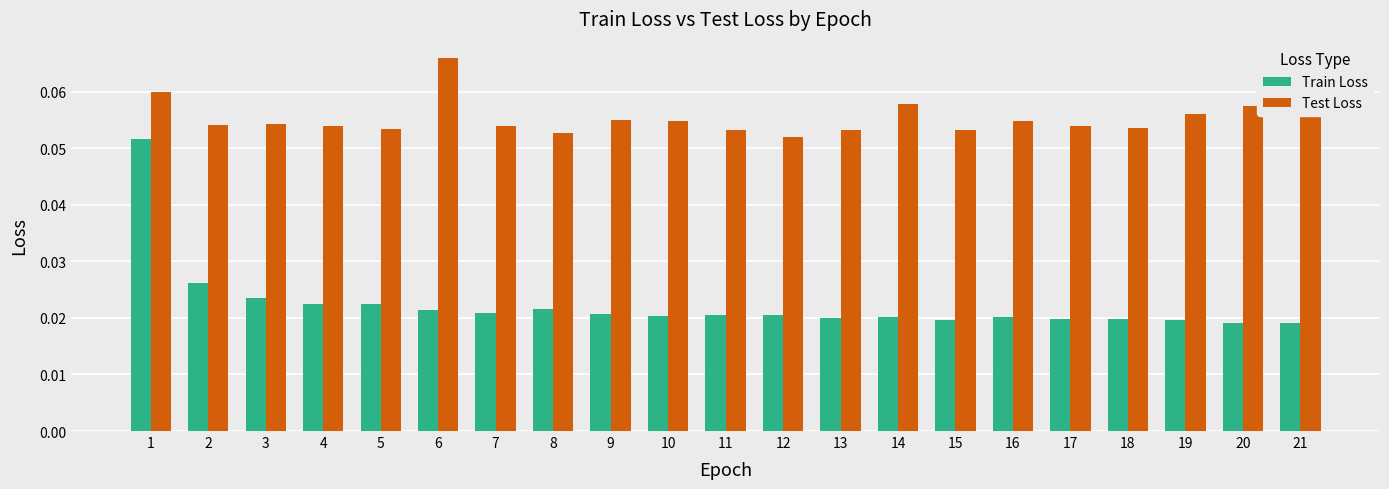

Which series has the largest range (max minus min)?

Train Loss